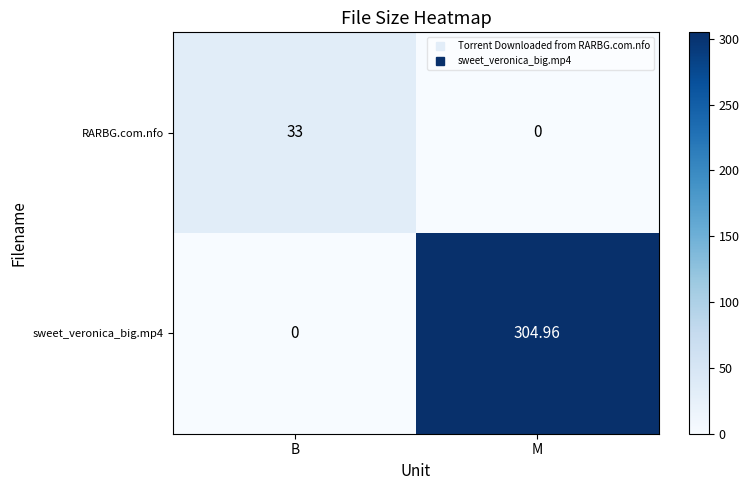

At which label is RARBG.com.nfo closest to 16?

M